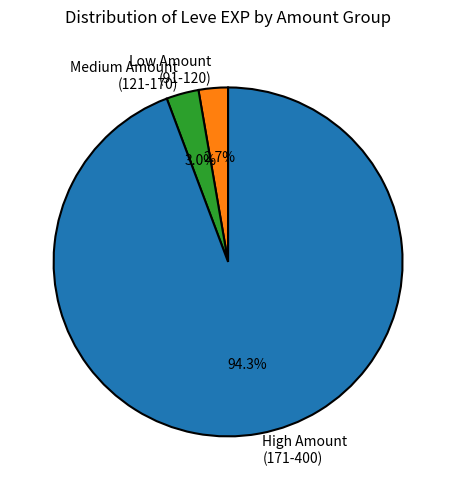

Is the sum of High Amount (171-400) and Medium Amount (121-170) greater than half?

Yes